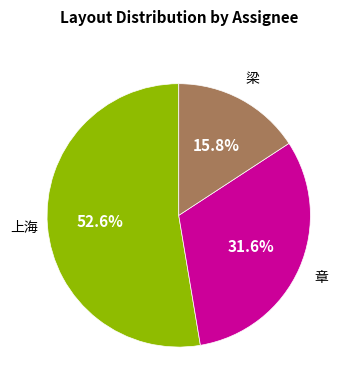

Count the number of slices in the pie.

3